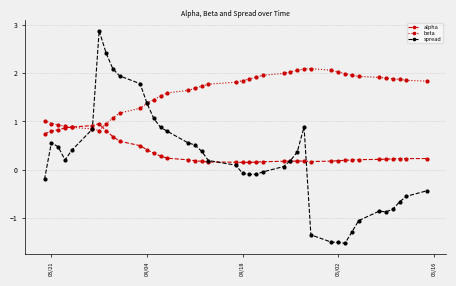

Which series has the widest spread of values?

spread